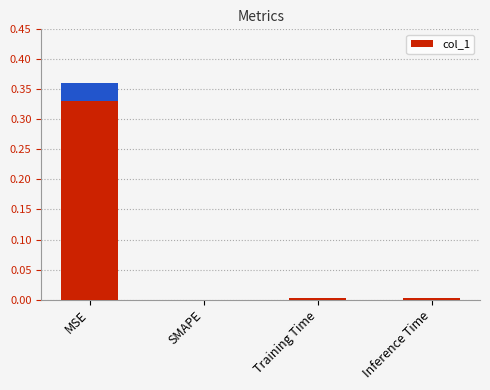

Reading left to right, transcribe all the data shown in this chart.

0.4	0.0	0.0	0.0